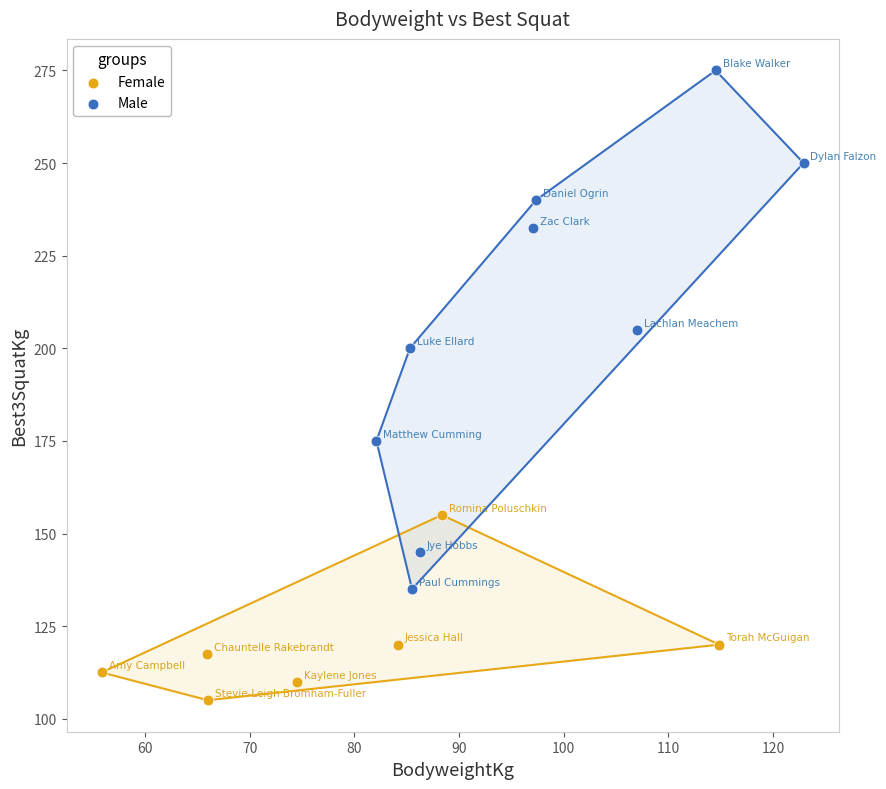

Which series has the widest spread of Y values?

Male